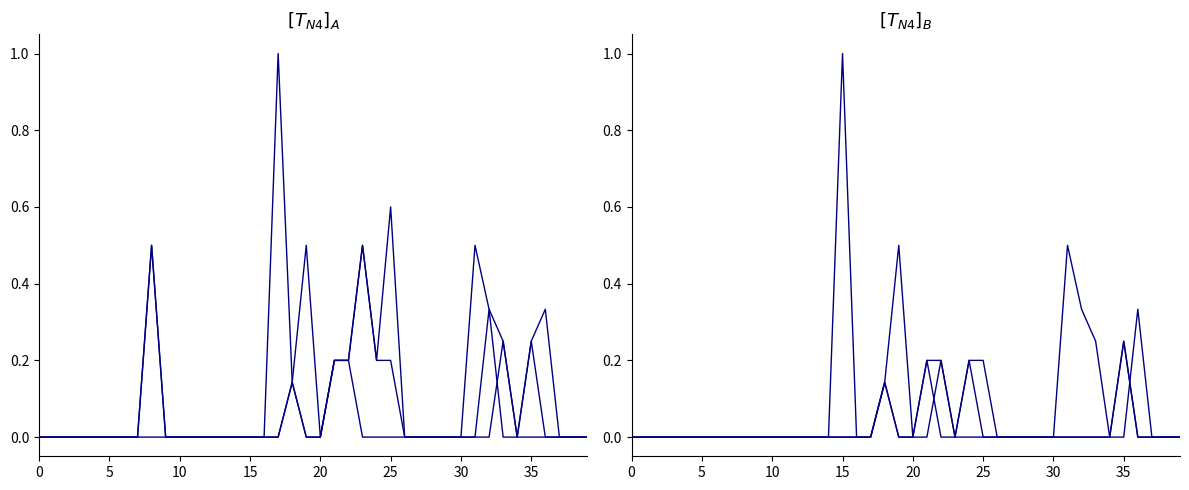

Which category has the highest value in the 0s_prob series?

25